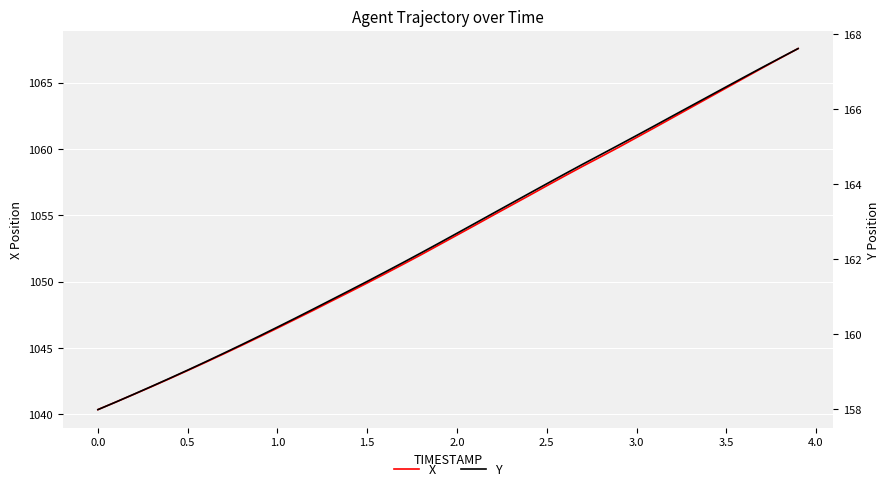

Is this an area chart (filled region under the line)?

No